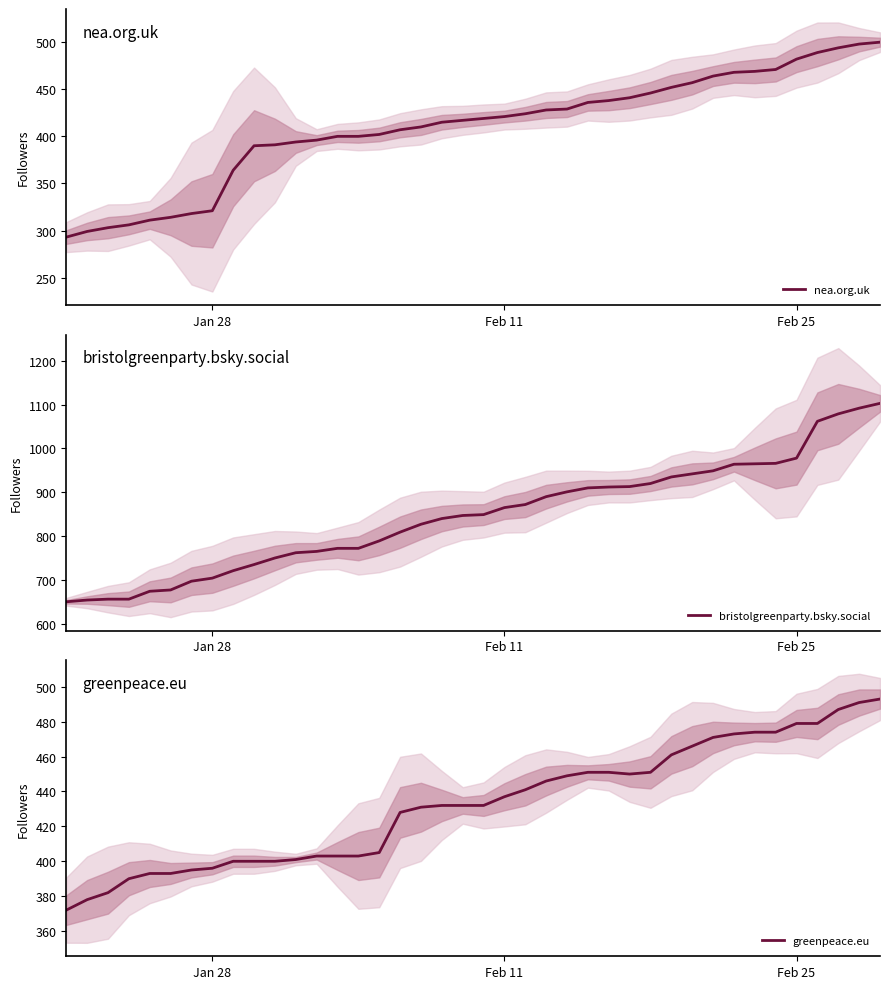

What is the highest value of the nea.org.uk series?

500